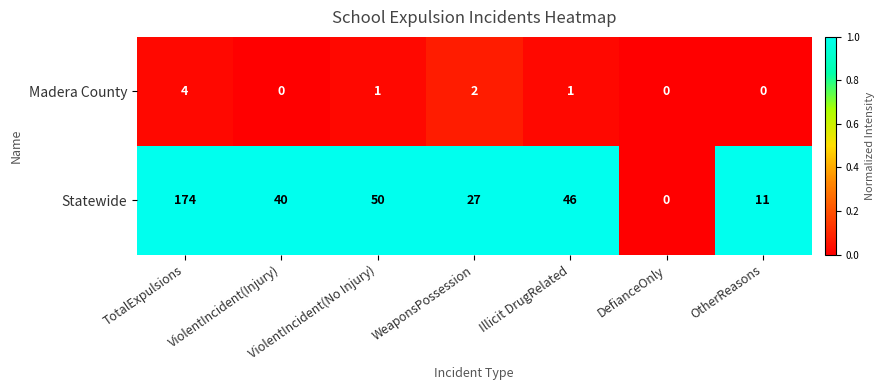

List the series in order of their overall mean, highest first.

Statewide, Madera County